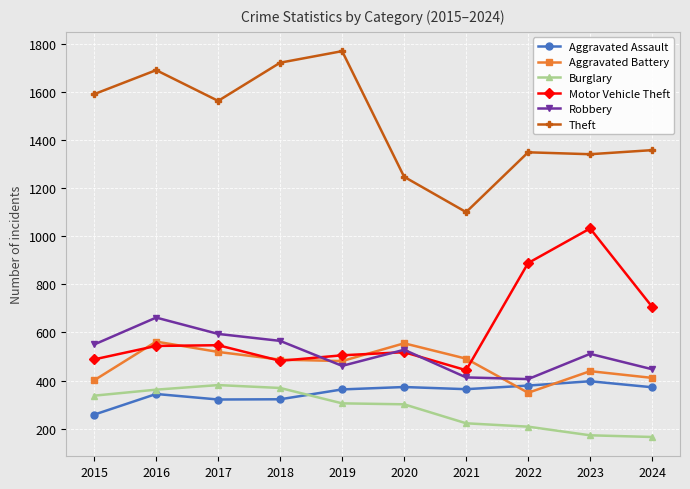

How many interior local peaks does the Robbery series have?

3